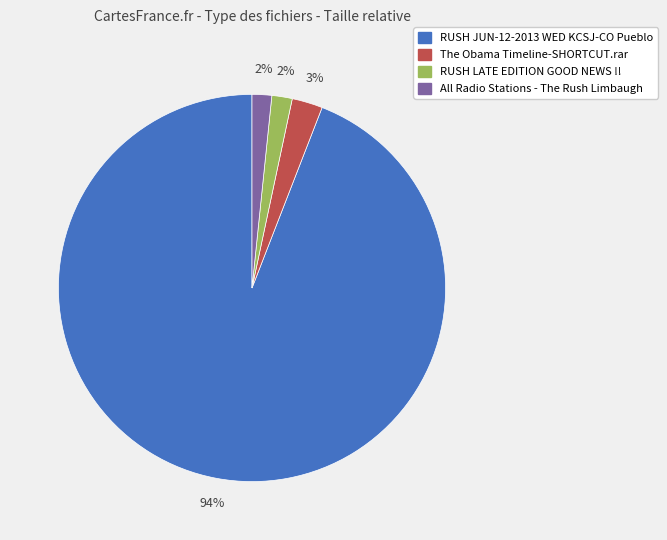

To the nearest percent, what portion does The Obama Timeline-SHORTCUT.rar represent?

3%